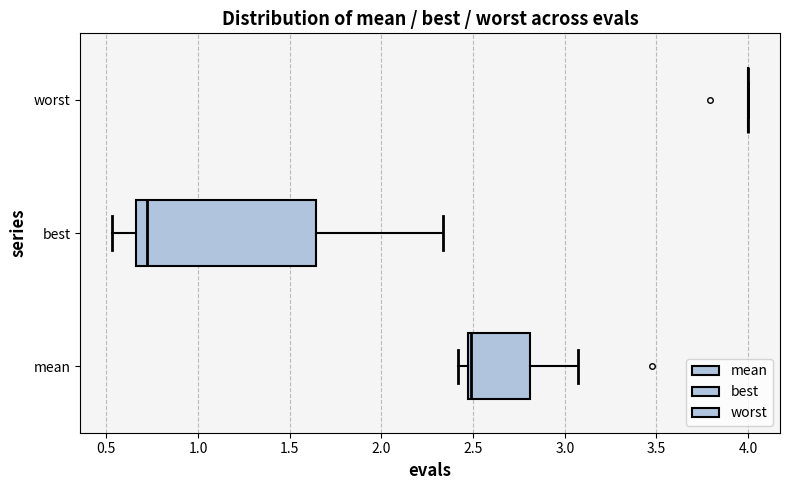

Reading bottom to top, transcribe this box plot: for each box, give where its median line is, the range the box spans, and where its two whiskers end, as read against the x-axis. The values are not printed on the chart, so give them approximately, as read against the axis.

mean: median 2.50, box 2.45 to 2.80, whiskers 2.40 to 3.05
best: median 0.70, box 0.65 to 1.65, whiskers 0.55 to 2.35
worst: box collapsed to a line at 4.00, whiskers 4.00 to 4.00